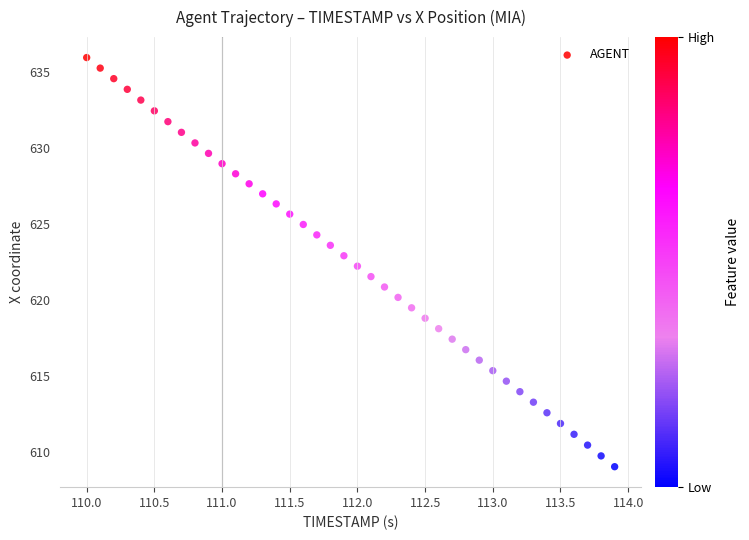

What is the range of Y values (max minus min)?

26.9